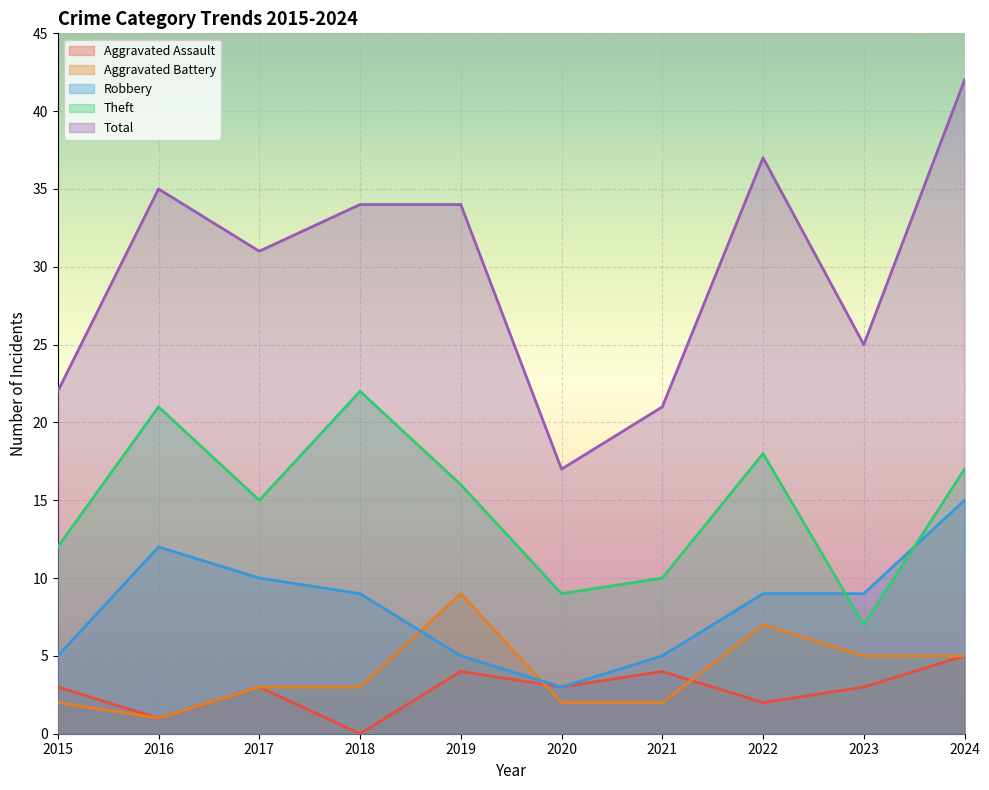

Reading left to right, list all the values displayed in this chart.

Aggravated Assault: 3	1	3	0	4	3	4	2	3	5
Aggravated Battery: 2	1	3	3	9	2	2	7	5	5
Robbery: 5	12	10	9	5	3	5	9	9	15
Theft: 12	21	15	22	16	9	10	18	7	17
Total: 22	35	31	34	34	17	21	37	25	42